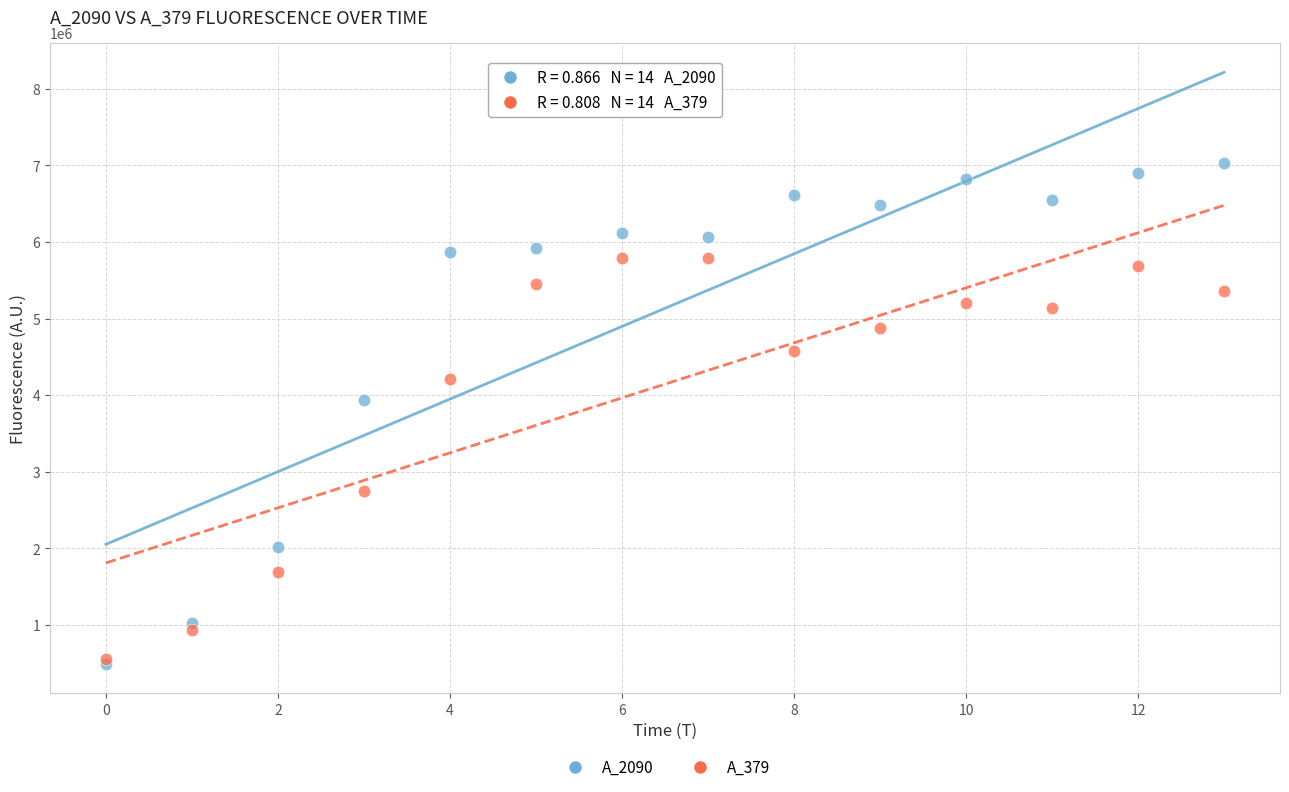

What are all the series names shown in the legend?

A_2090, A_379